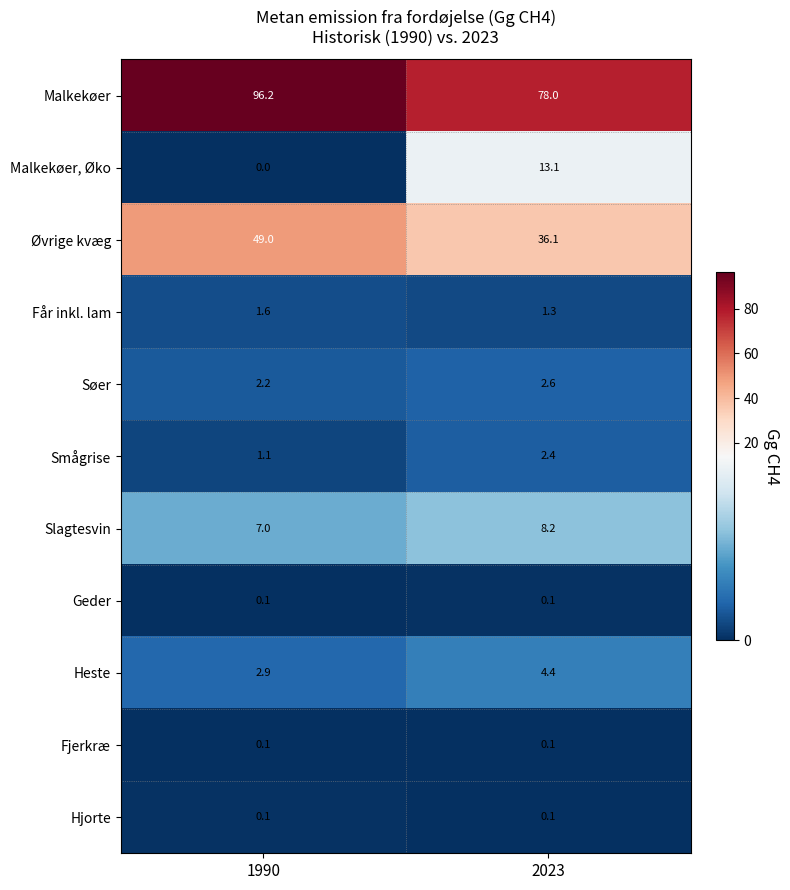

At how many categories does at least one series exceed 74?

2